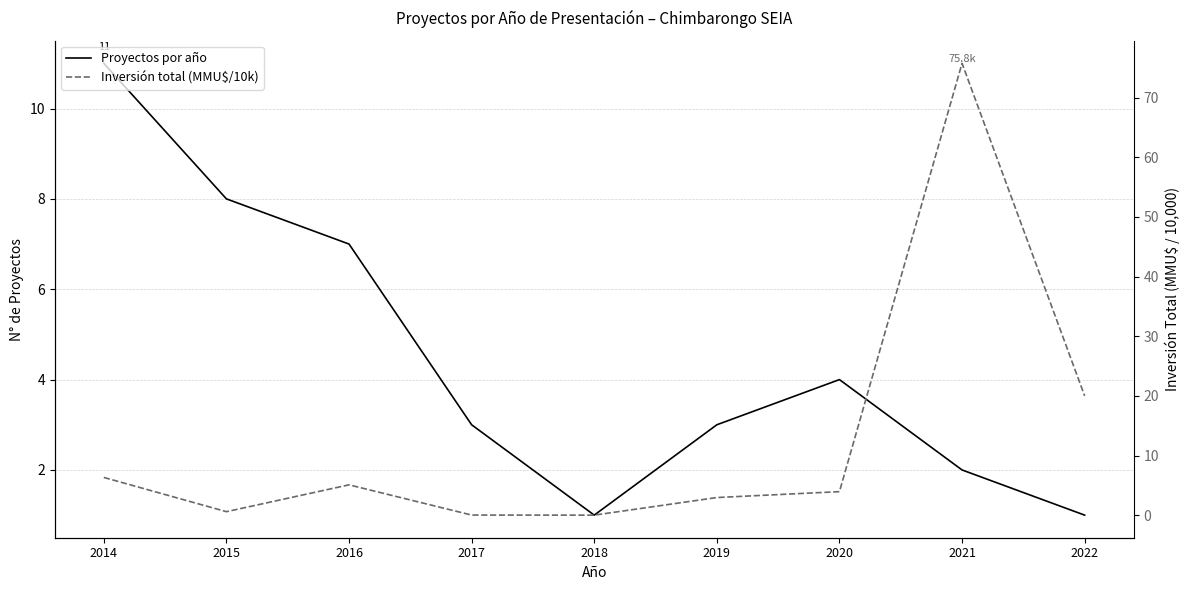

Which has a higher value, 2016 or 2020?

2016